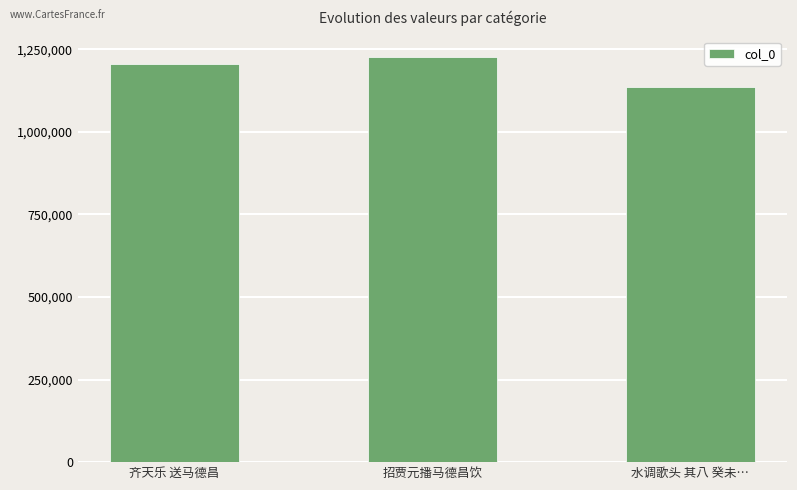

Are the bars horizontal?

No